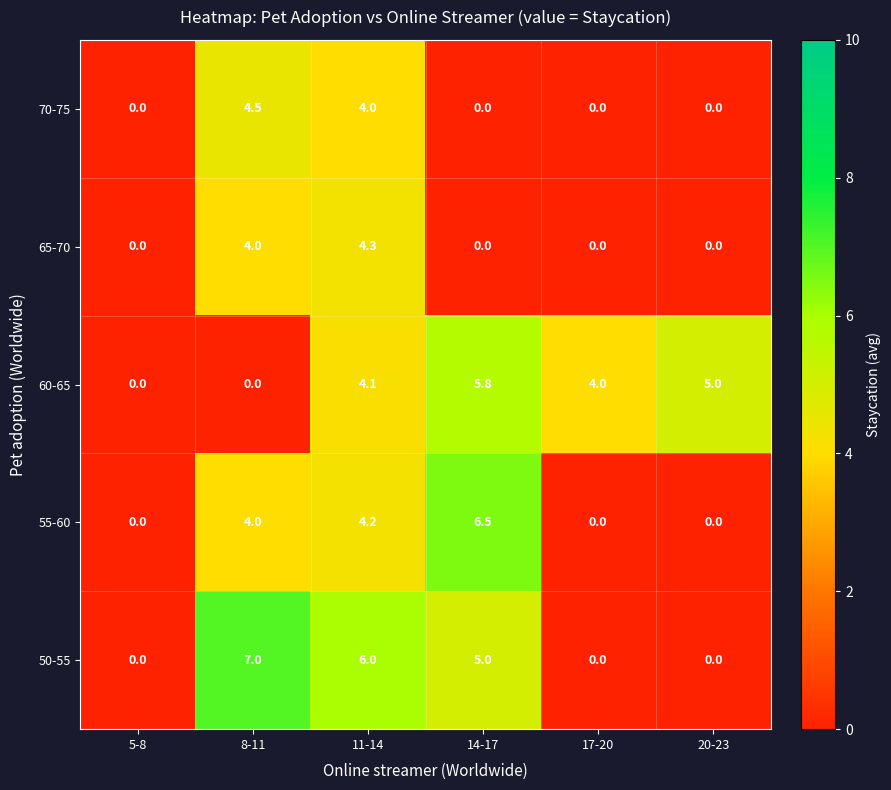

Reading left to right, what are all the values shown in this chart?

70-75: 0.0	4.5	4.0	0.0	0.0	0.0
65-70: 0.0	4.0	4.3	0.0	0.0	0.0
60-65: 0.0	0.0	4.1	5.8	4.0	5.0
55-60: 0.0	4.0	4.2	6.5	0.0	0.0
50-55: 0.0	7.0	6.0	5.0	0.0	0.0